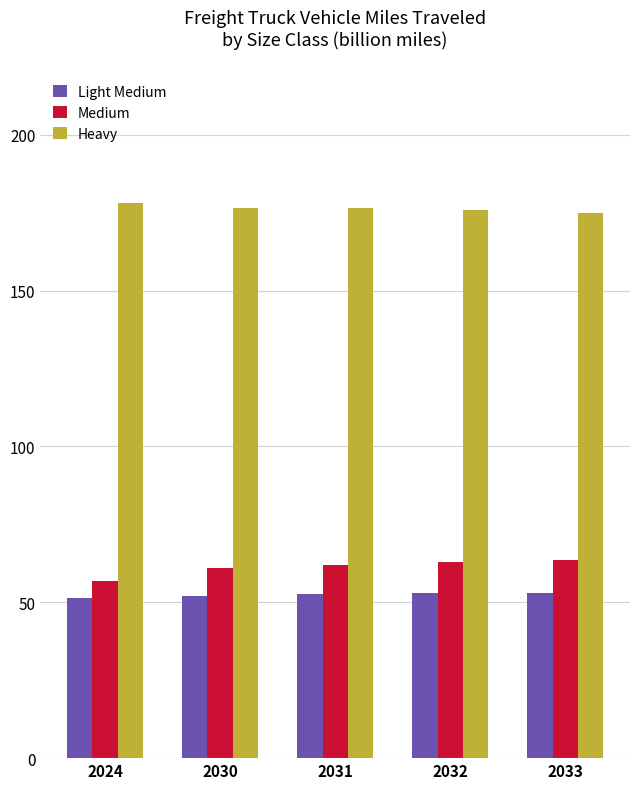

What are all the series names shown in the legend?

Light Medium, Medium, Heavy